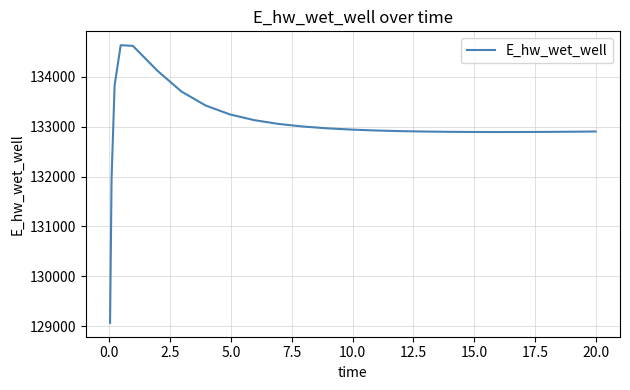

What is the difference between the maximum and minimum values?

5558.0